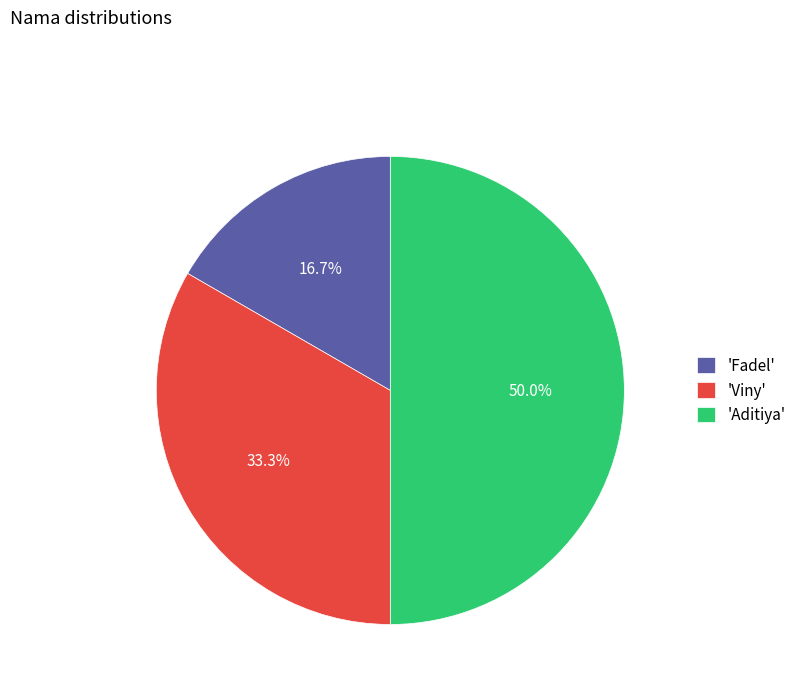

Rank the categories by value from highest to lowest.

'Aditiya', 'Viny', 'Fadel'